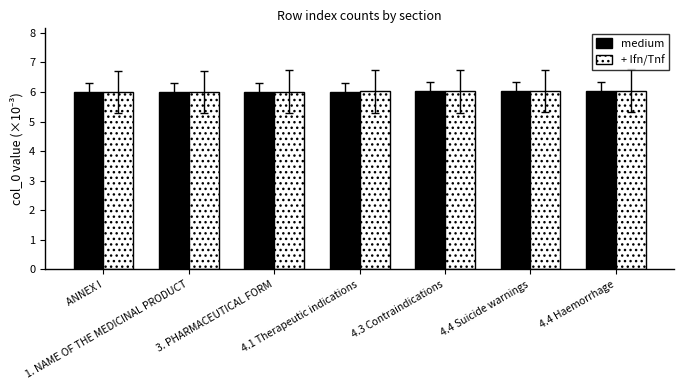

Count the number of data series in this chart.

2